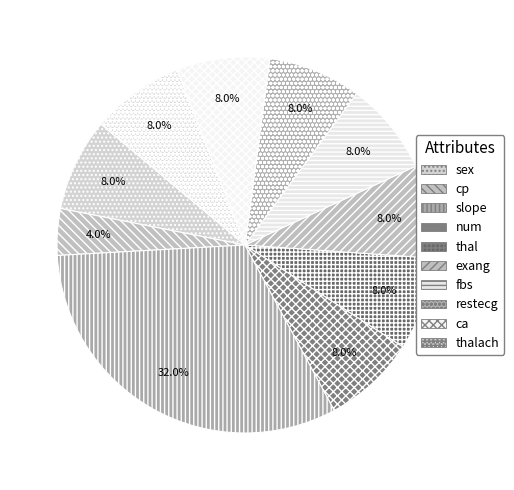

Is there any slice that represents more than half of the pie?

No